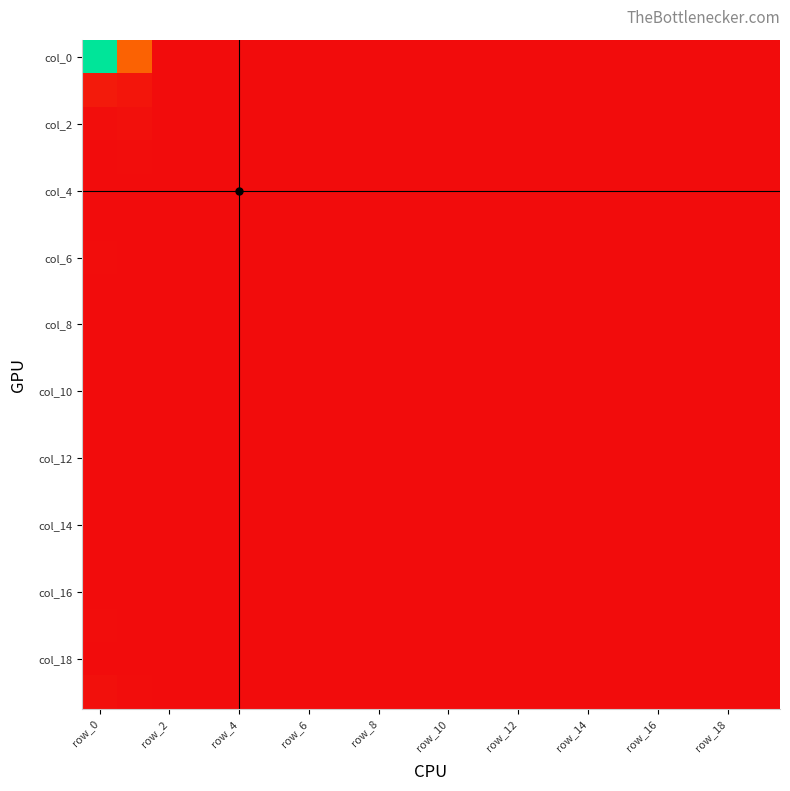

Which series has the largest total across all categories?

col_0